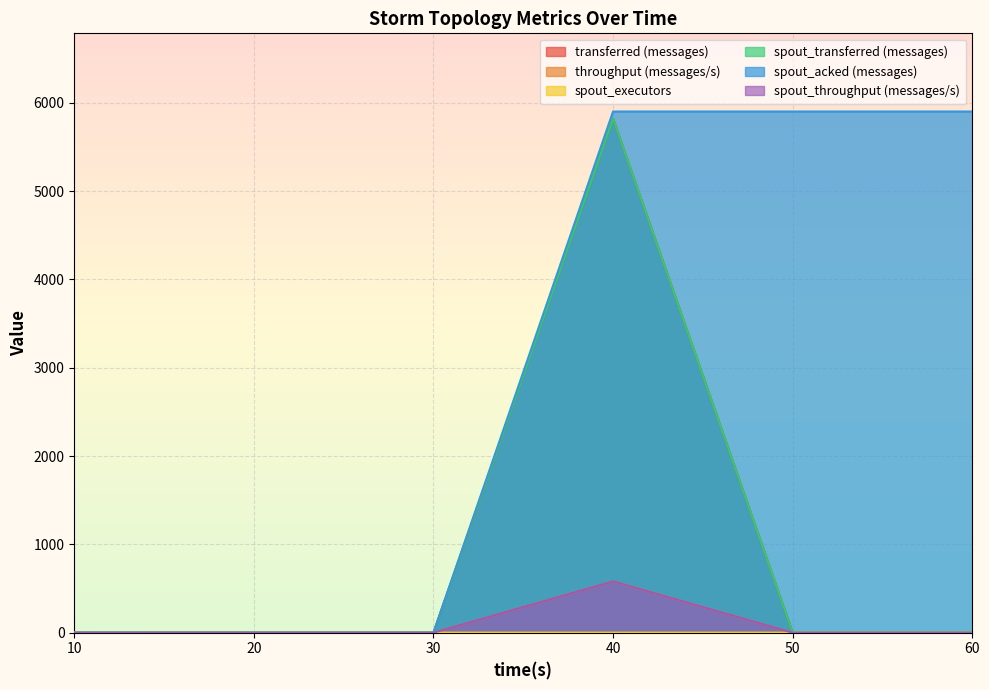

At which category is the sum across all series the highest?

40